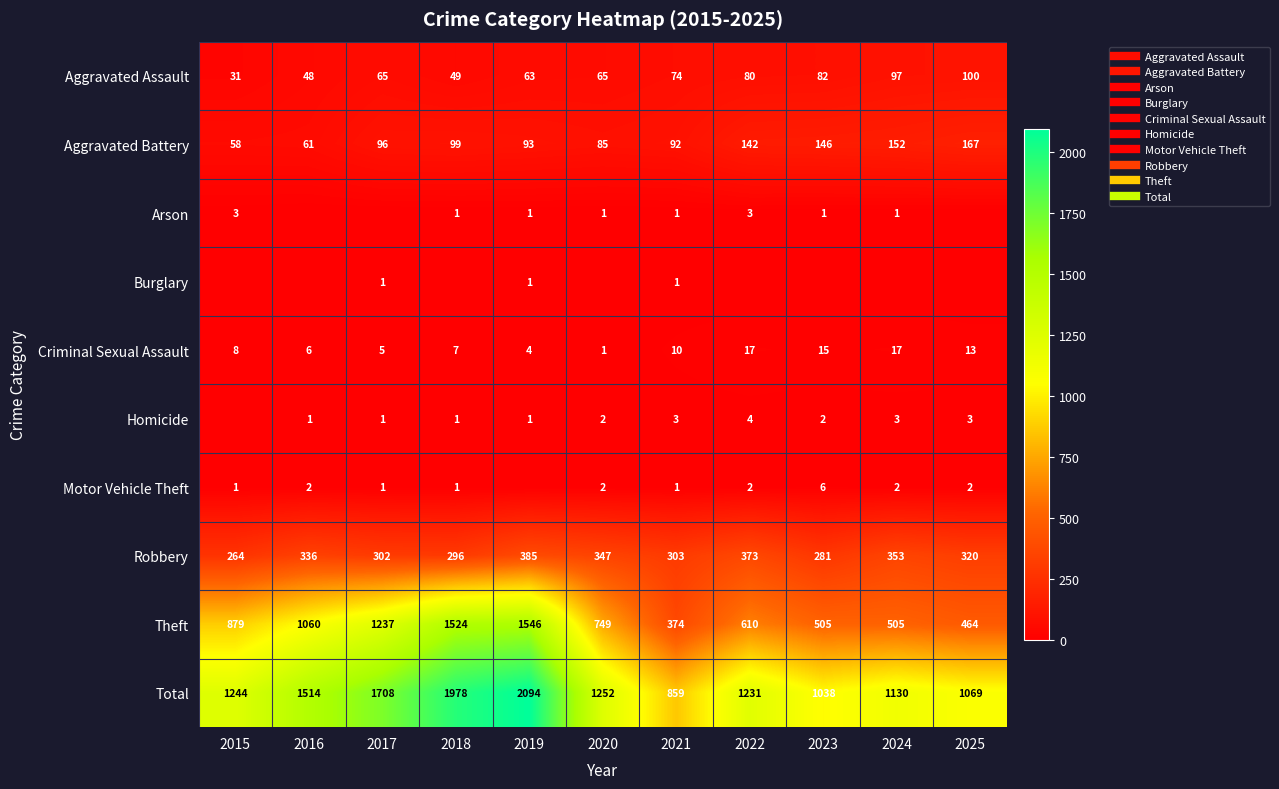

At how many categories does at least one series exceed 772?

11